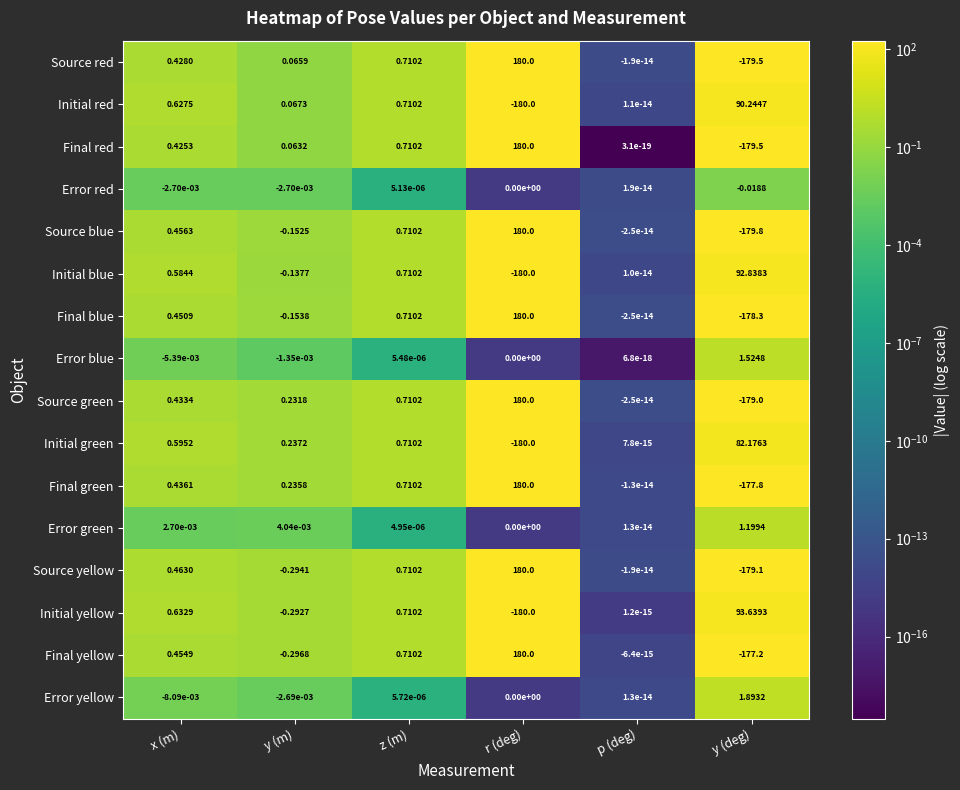

Between x (m) and r (deg), which series saw the biggest shift?

Initial yellow